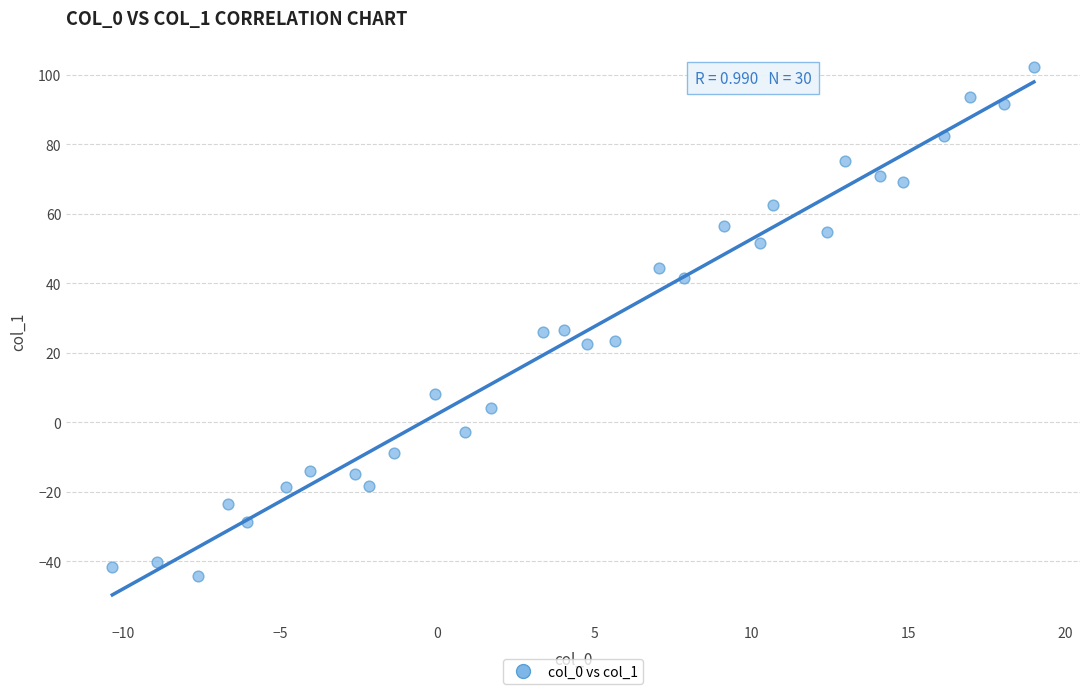

What is the range of Y values (max minus min)?

146.5